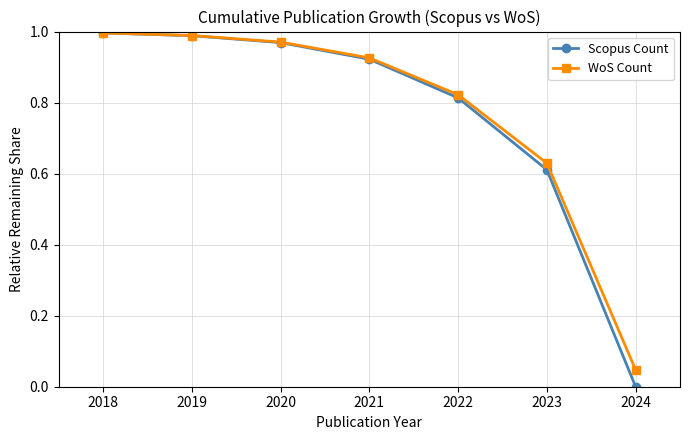

What is the total value across all series at 2019?

2.0